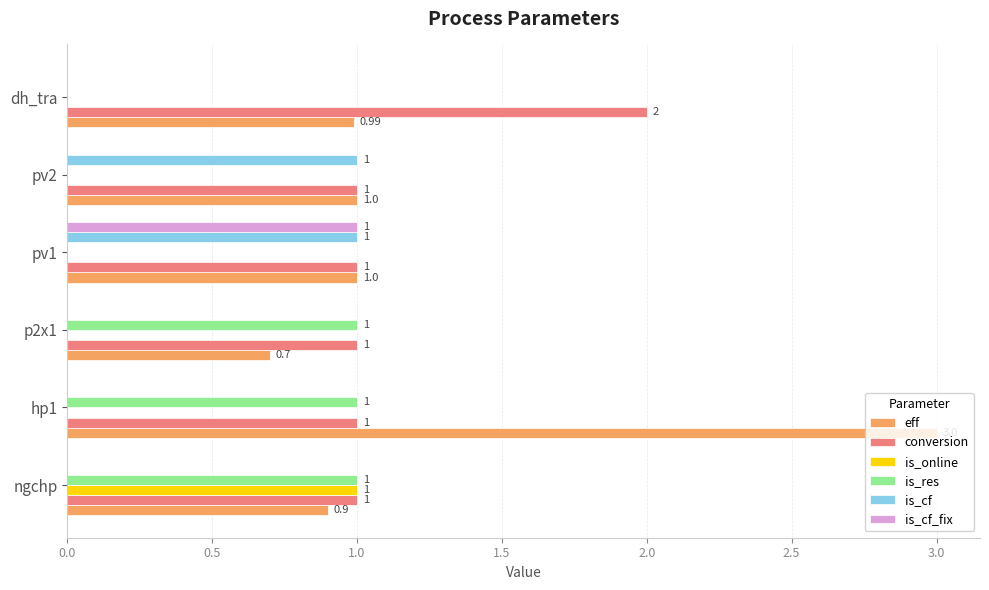

Is the value of is_cf at hp1 greater than the value of eff at dh_tra?

No